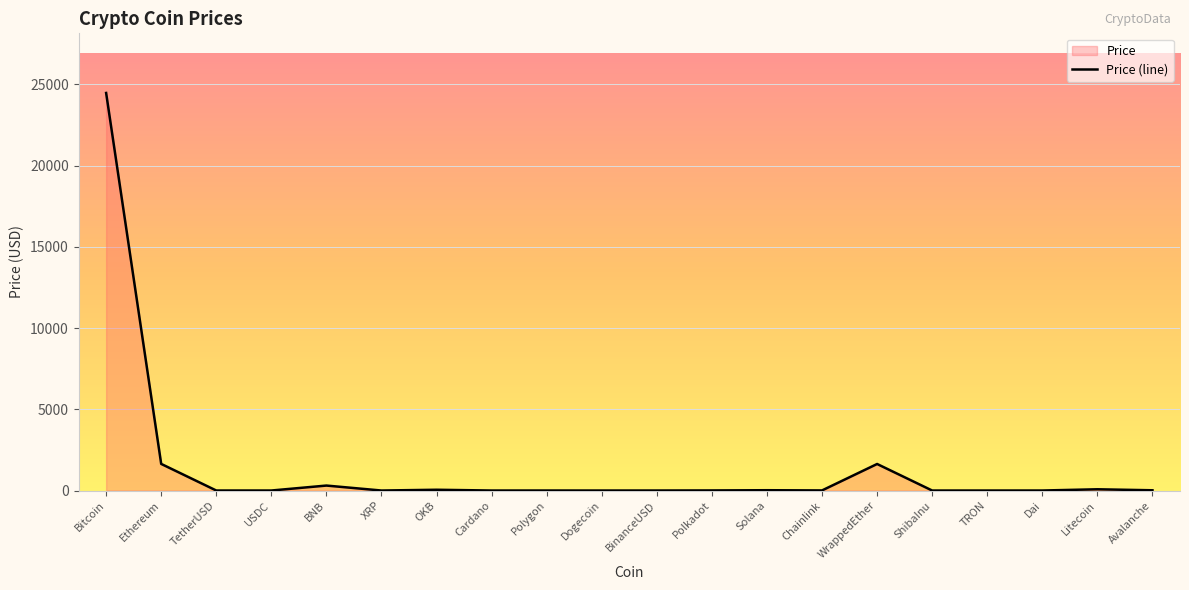

At which label does the data first exceed 5?

Bitcoin